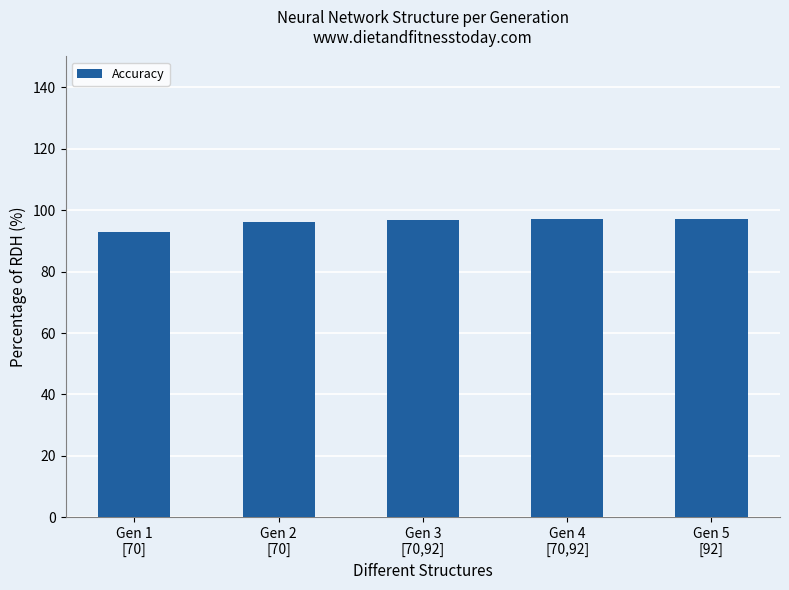

Approximately how many times larger is the value at Gen 5
[92] compared to Gen 1
[70]?

1.0